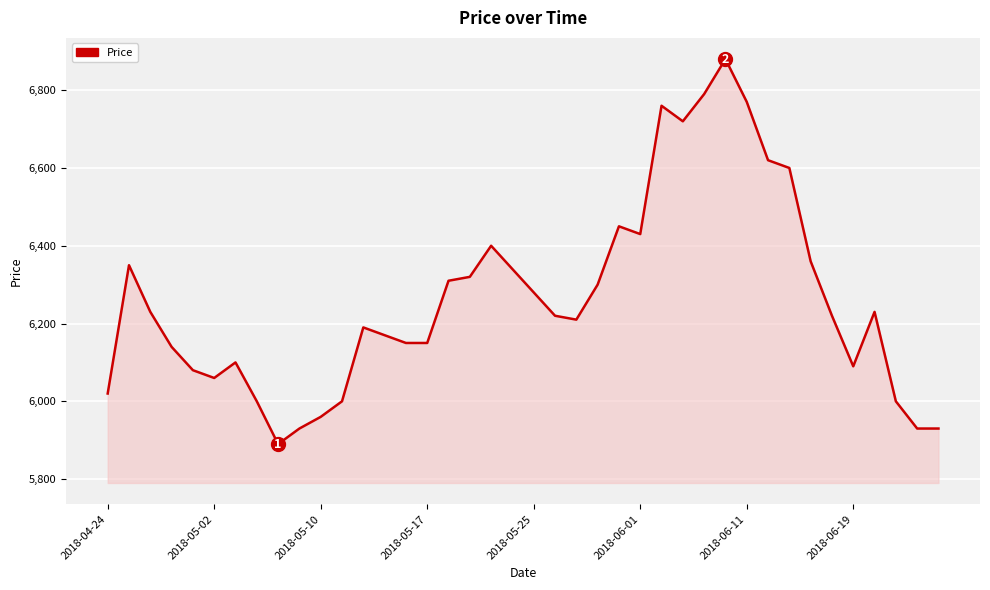

What is the smallest value displayed?

5890